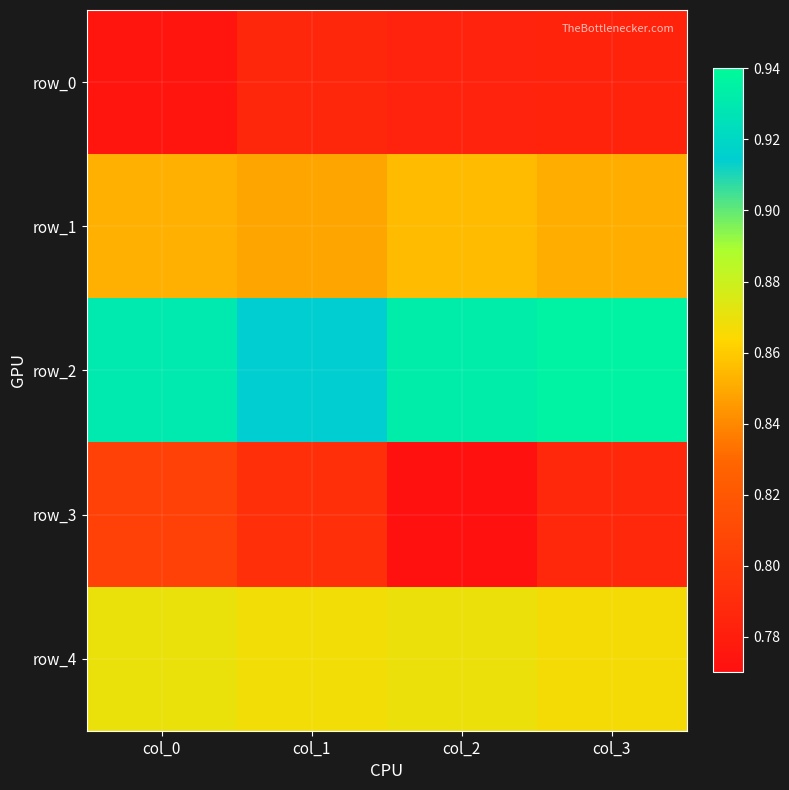

What is the sum of all row_4 values?

3.5